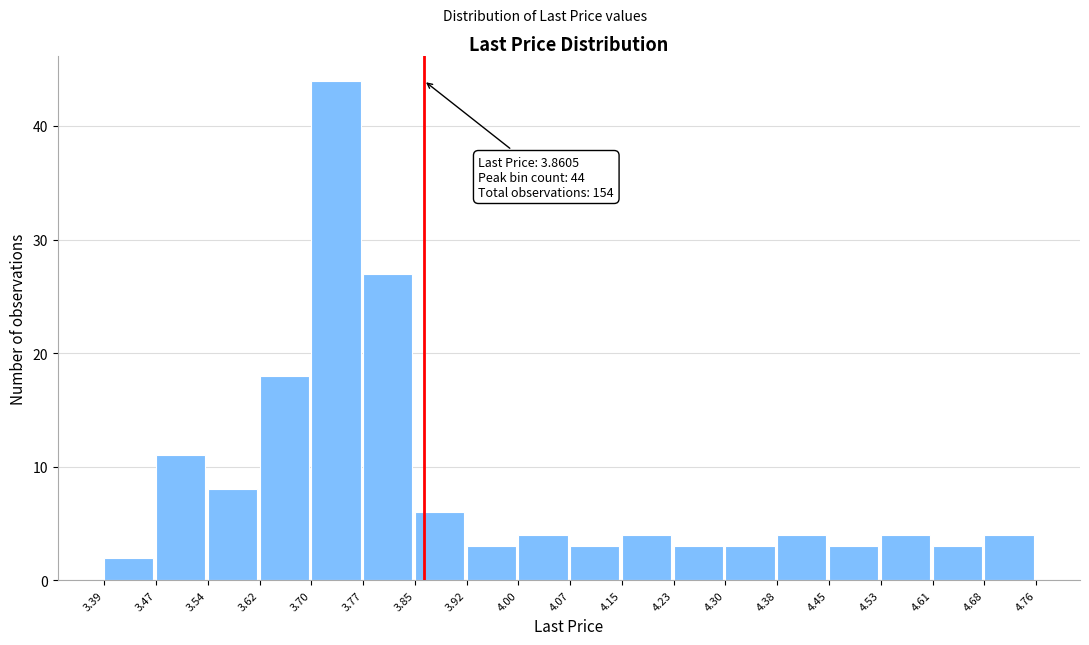

Over which range of the x-axis is the bar tallest?

3.70 to 3.77